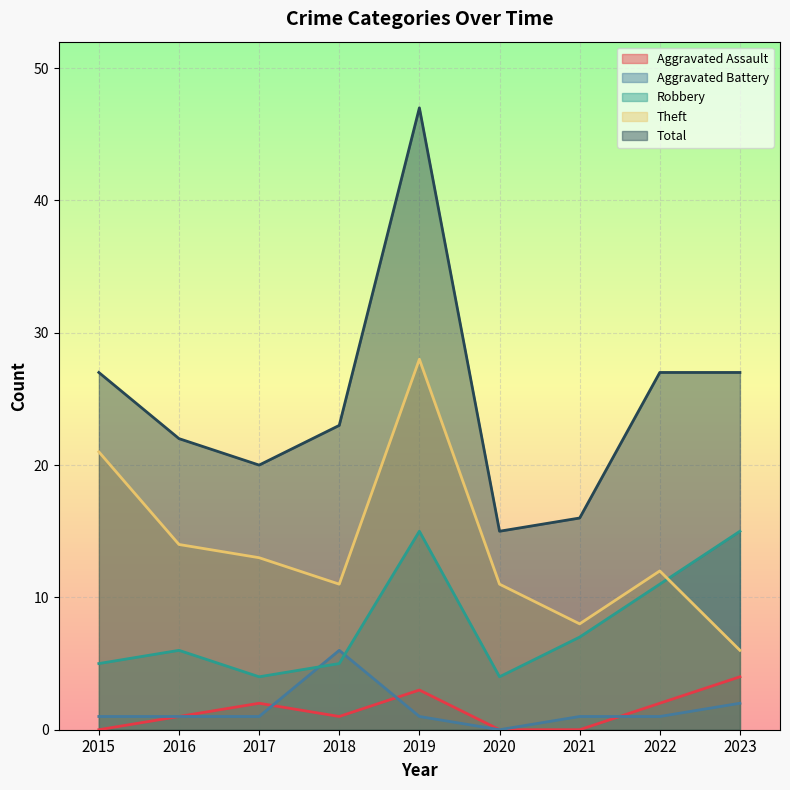

List the series in order of their peak value, lowest first.

Aggravated Assault, Aggravated Battery, Robbery, Theft, Total